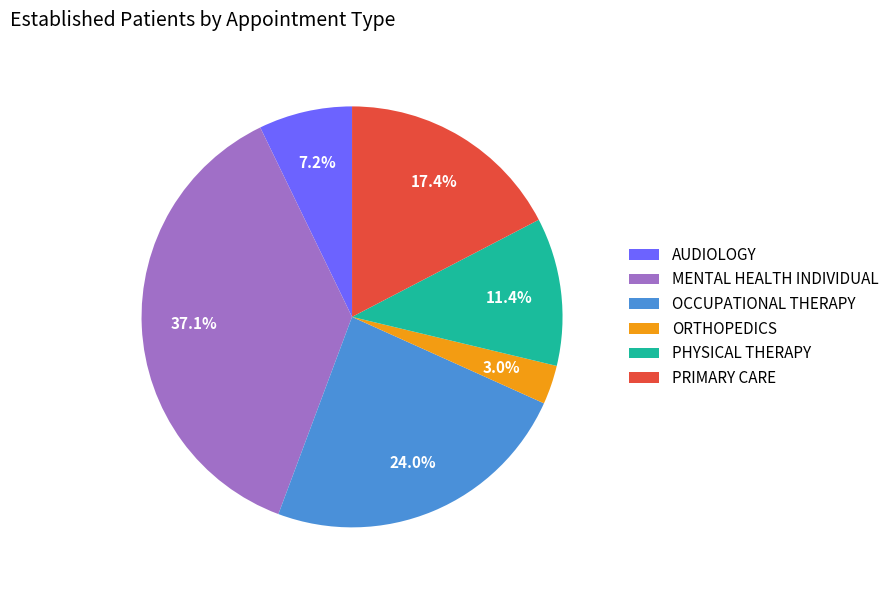

To the nearest percent, what is the combined percentage of AUDIOLOGY and OCCUPATIONAL THERAPY?

31%